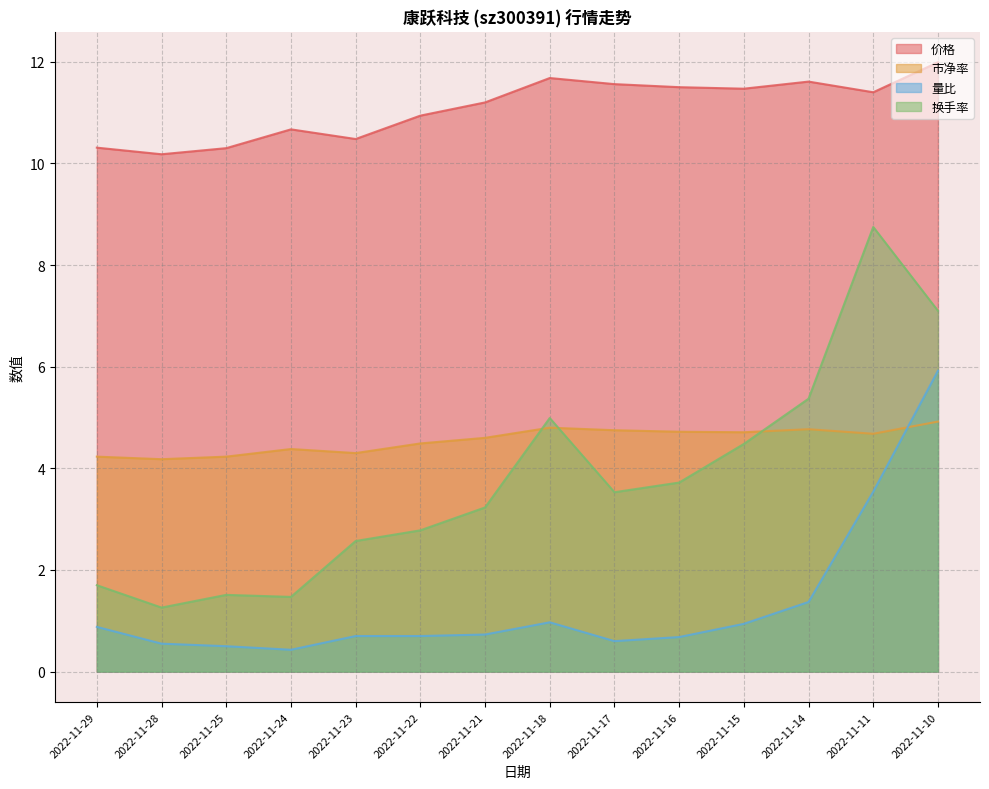

At how many categories does at least one series exceed 10?

14